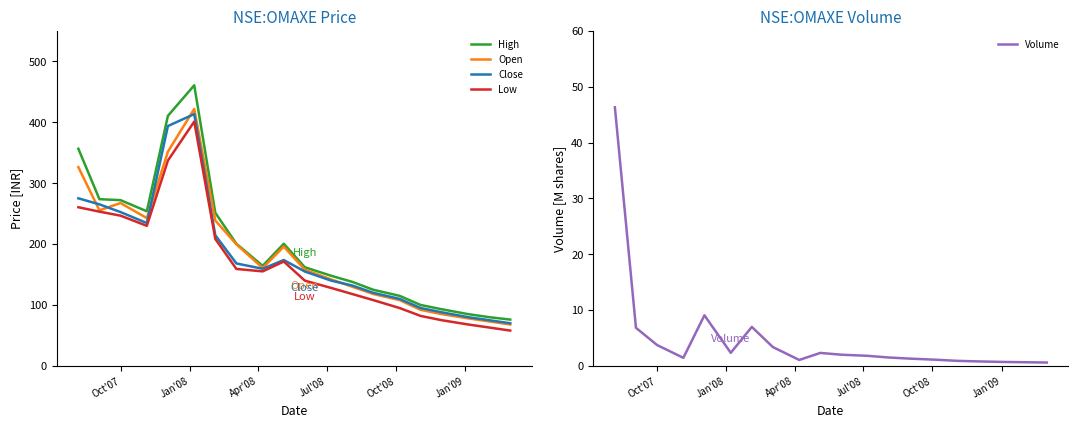

What is the minimum value for Open?

68.0